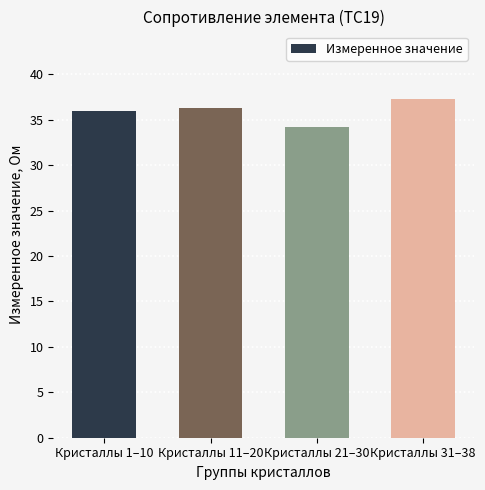

True or false: the data shows 36.3 at Кристаллы 11–20.

True